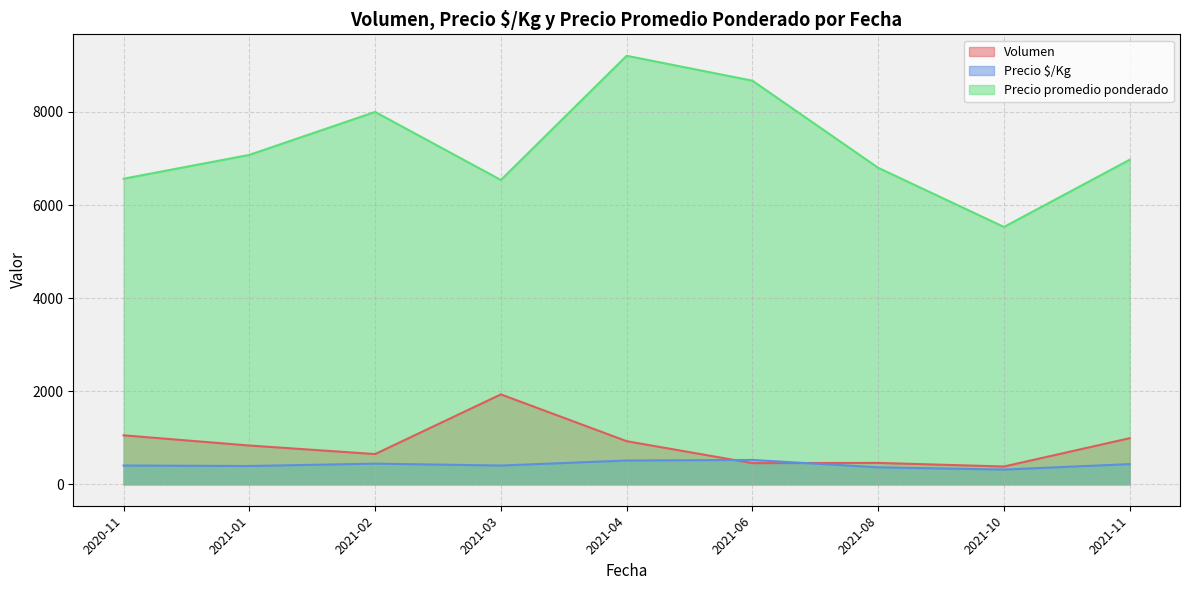

Does the chart have visible grid lines?

Yes